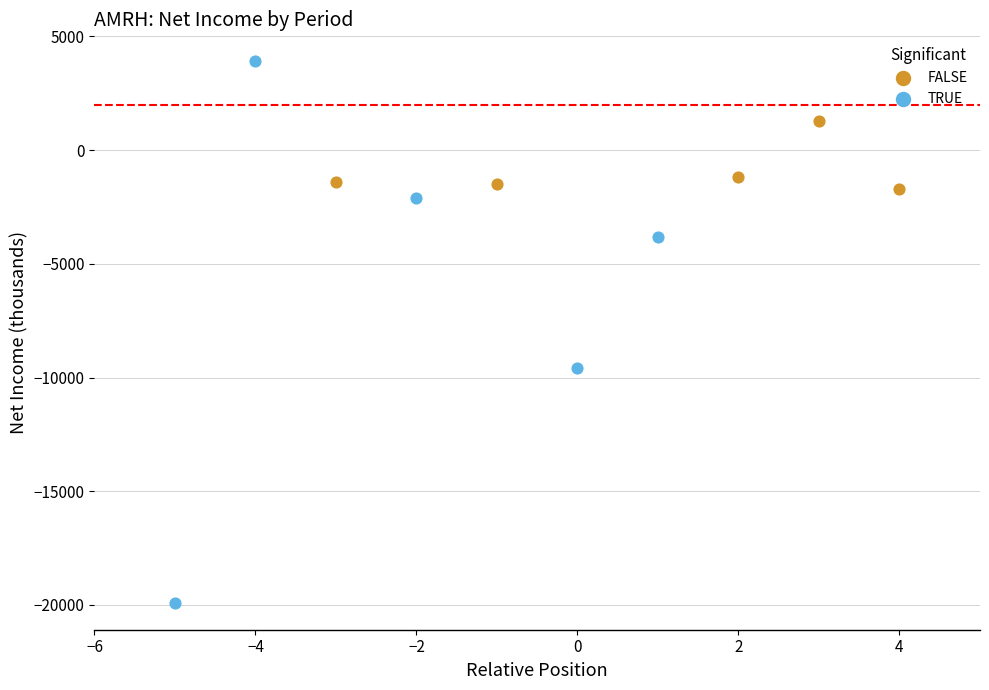

Which series has the widest spread of Y values?

TRUE